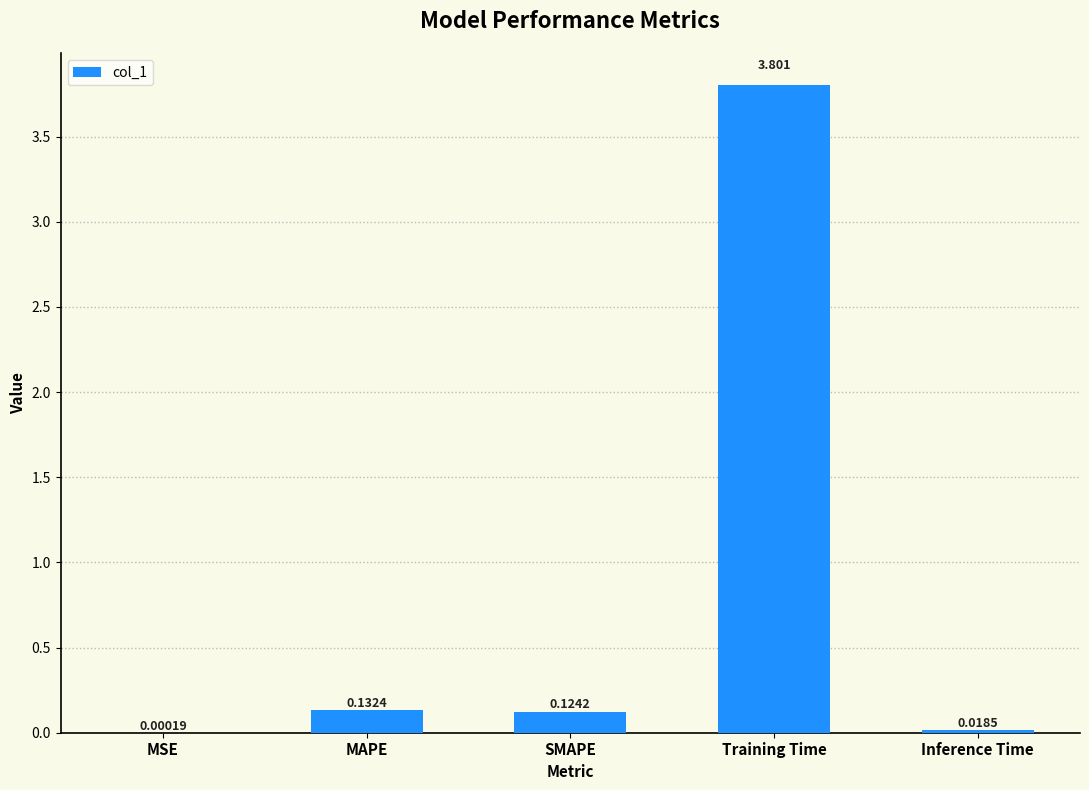

At which category does the chart reach its peak across all series?

Training Time